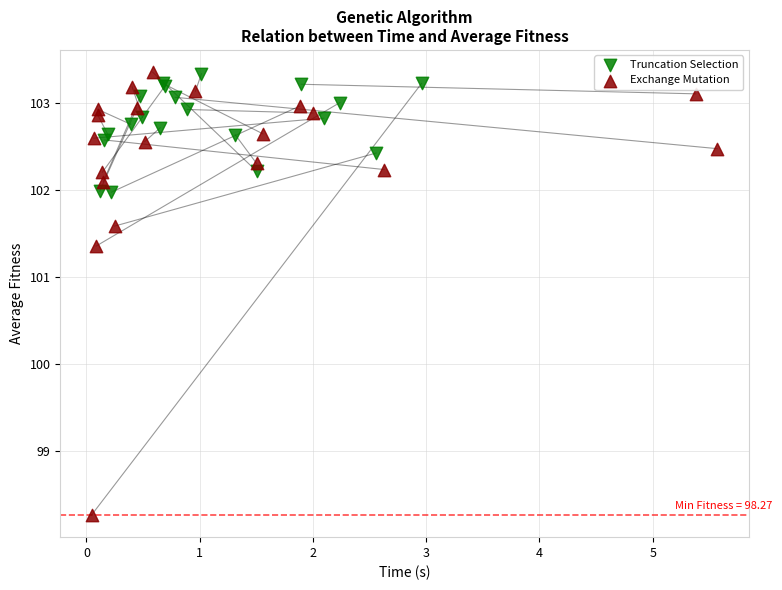

Which series has the largest Y range (max minus min)?

Exchange Mutation